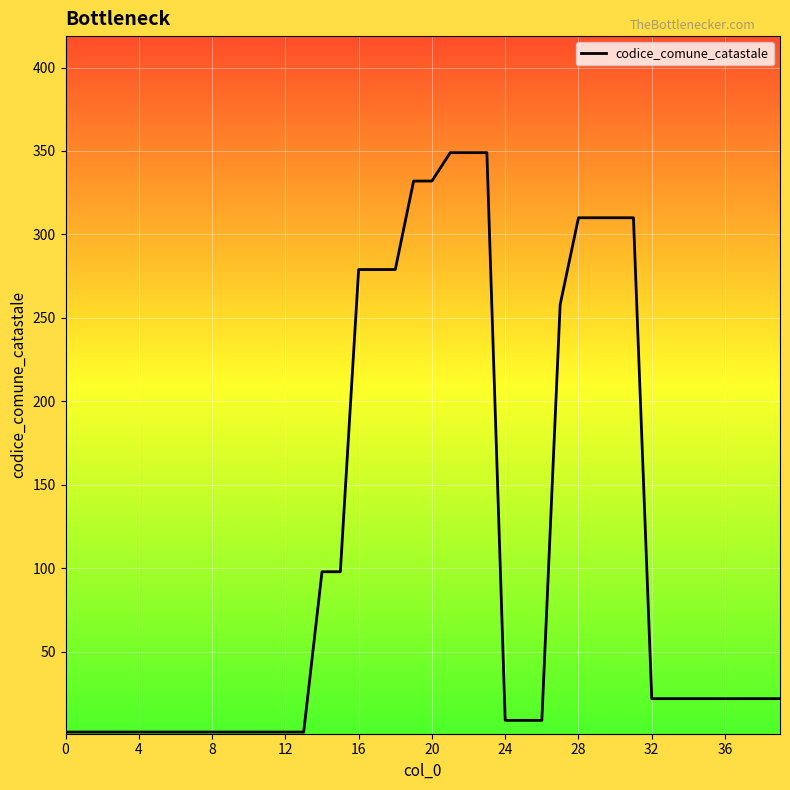

What is the difference between the maximum and minimum values?

347